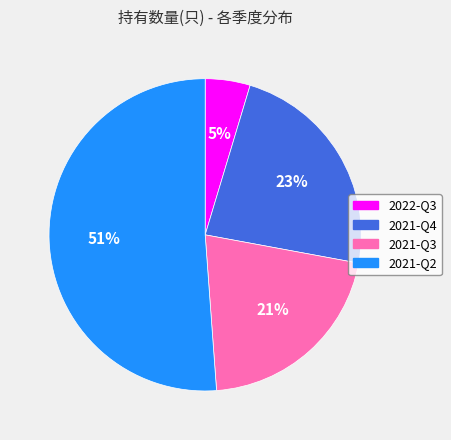

What is the ratio of the value at 2021-Q3 to the value at 2021-Q2?

0.4